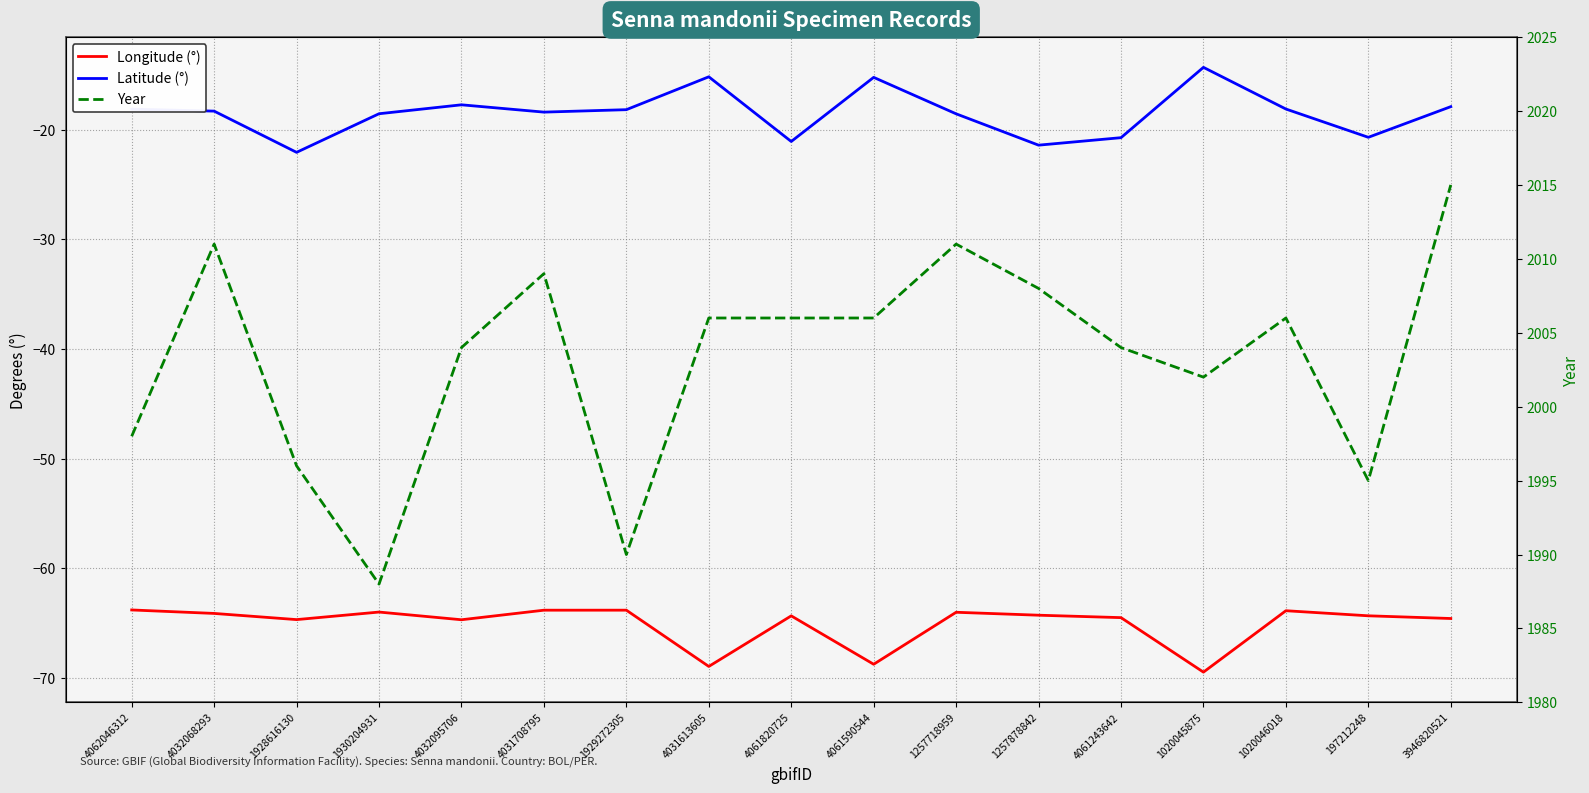

What position from the right is 1928616130?

15